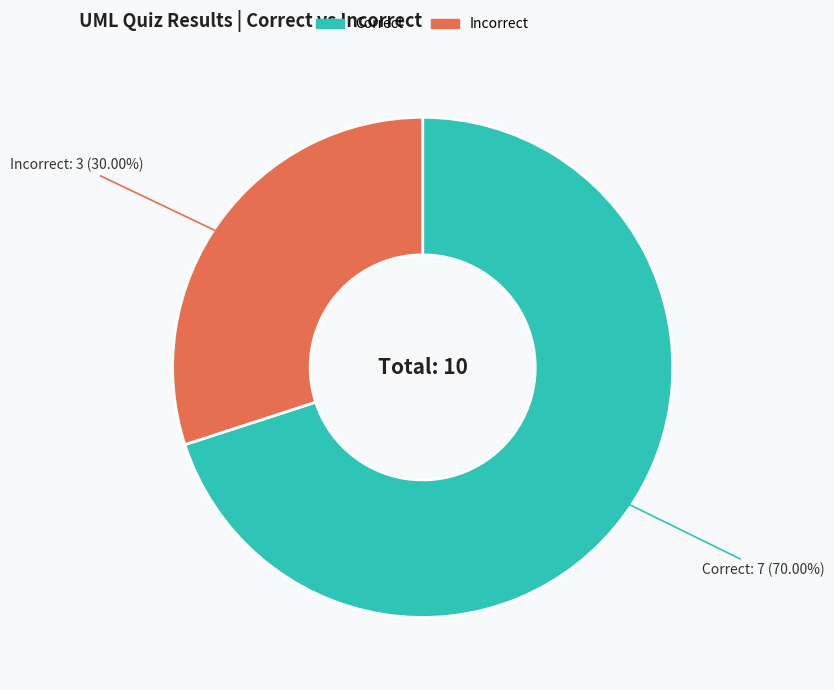

Does any single category account for the majority?

Yes